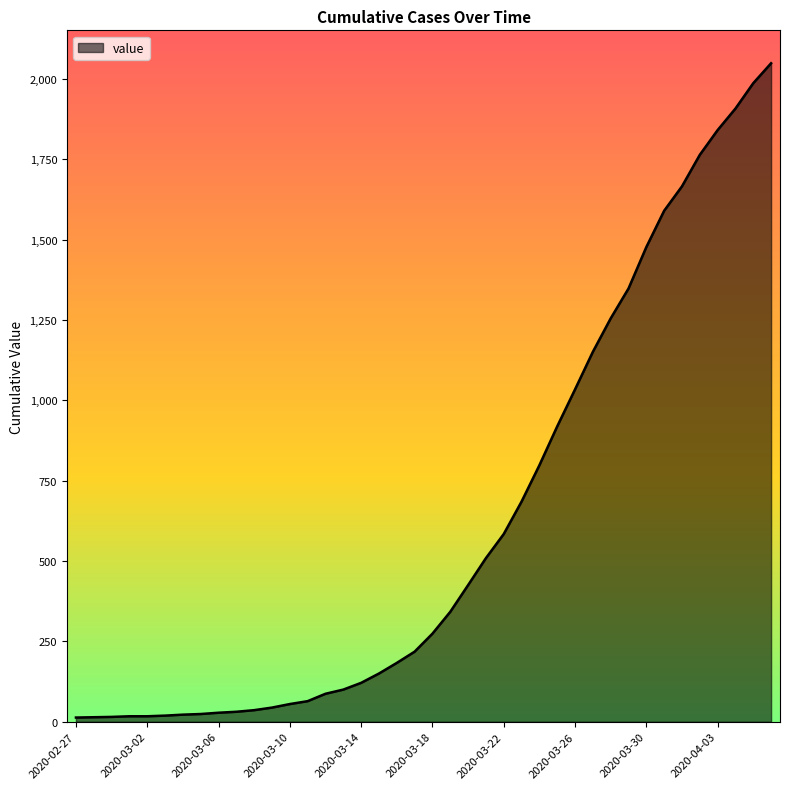

What is the maximum value shown in the chart?

2049